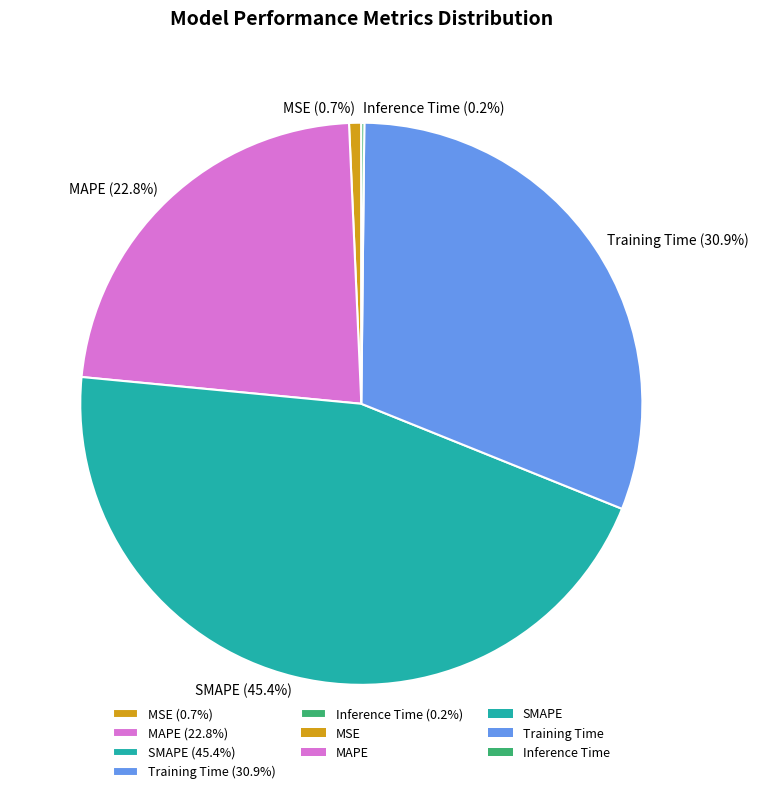

Which slice is the largest?

SMAPE